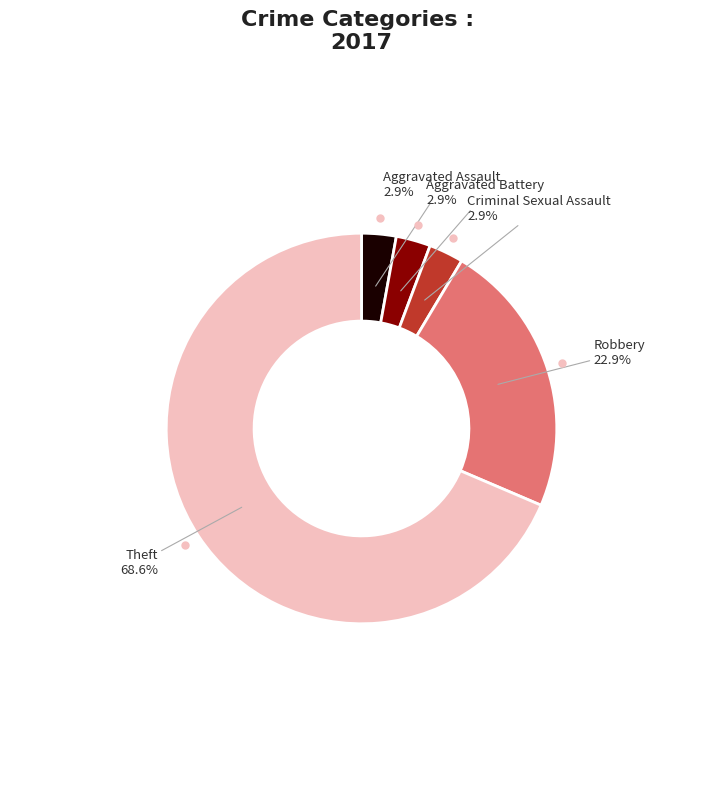

Is there any slice that represents more than half of the pie?

Yes